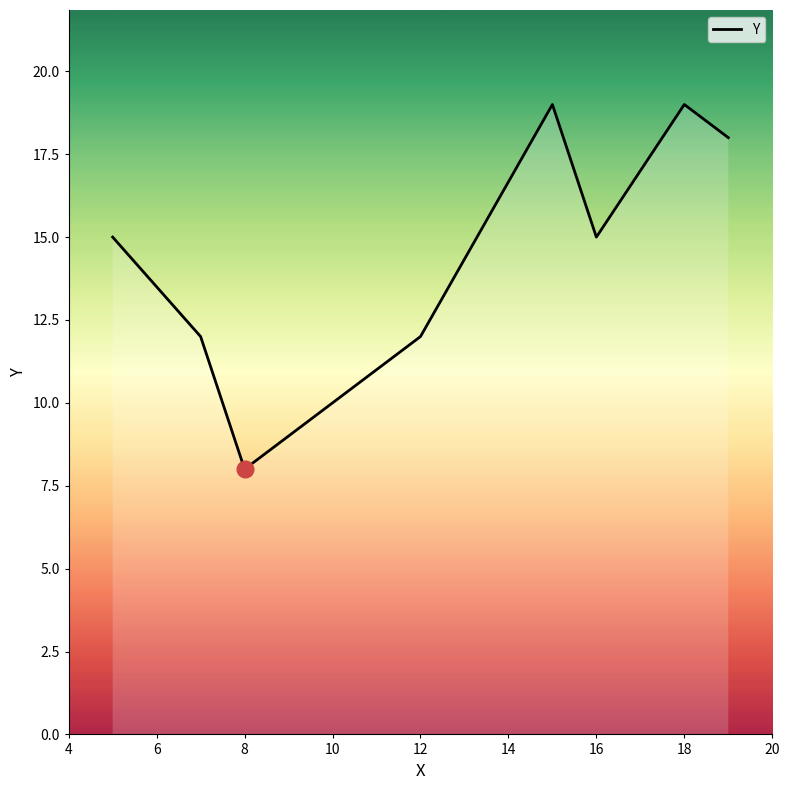

How many categories are shown in the chart?

8